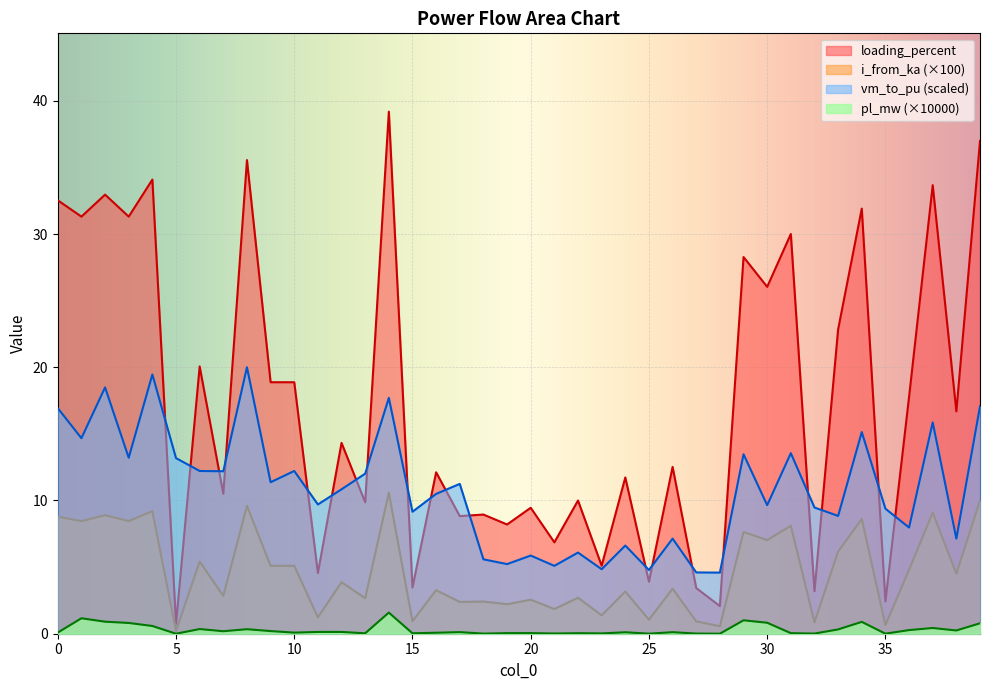

True or false: vm_to_pu and pl_mw cross at least once.

False